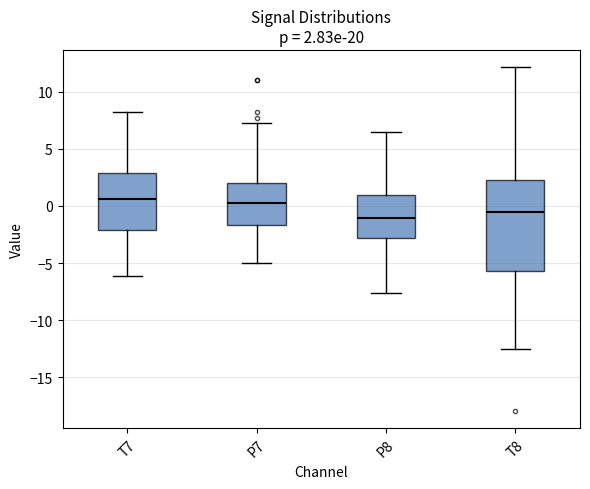

Which box is the tallest, from its lower edge to its upper edge?

T8